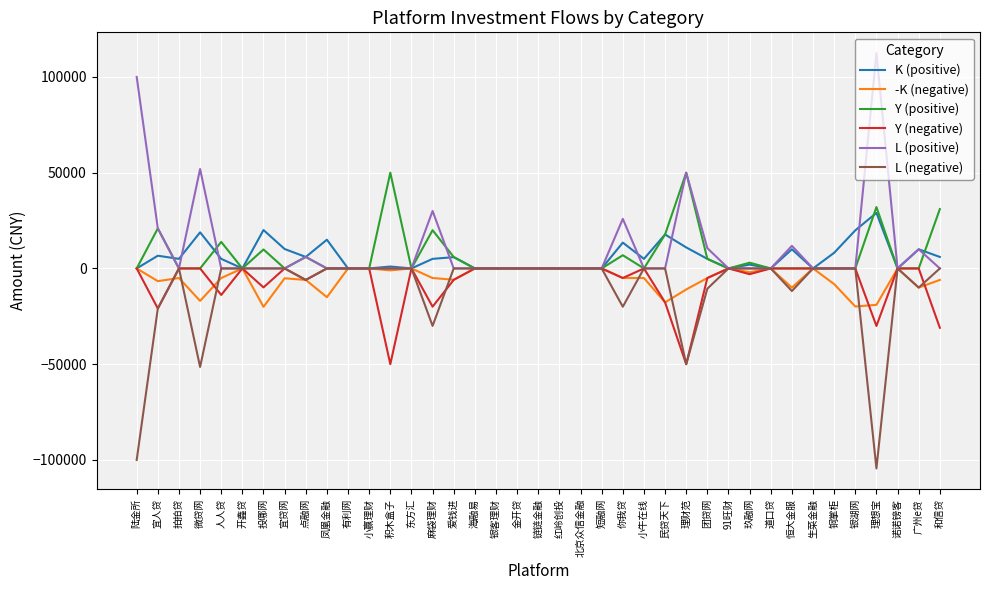

What is the highest value of the K (positive) series?

29000